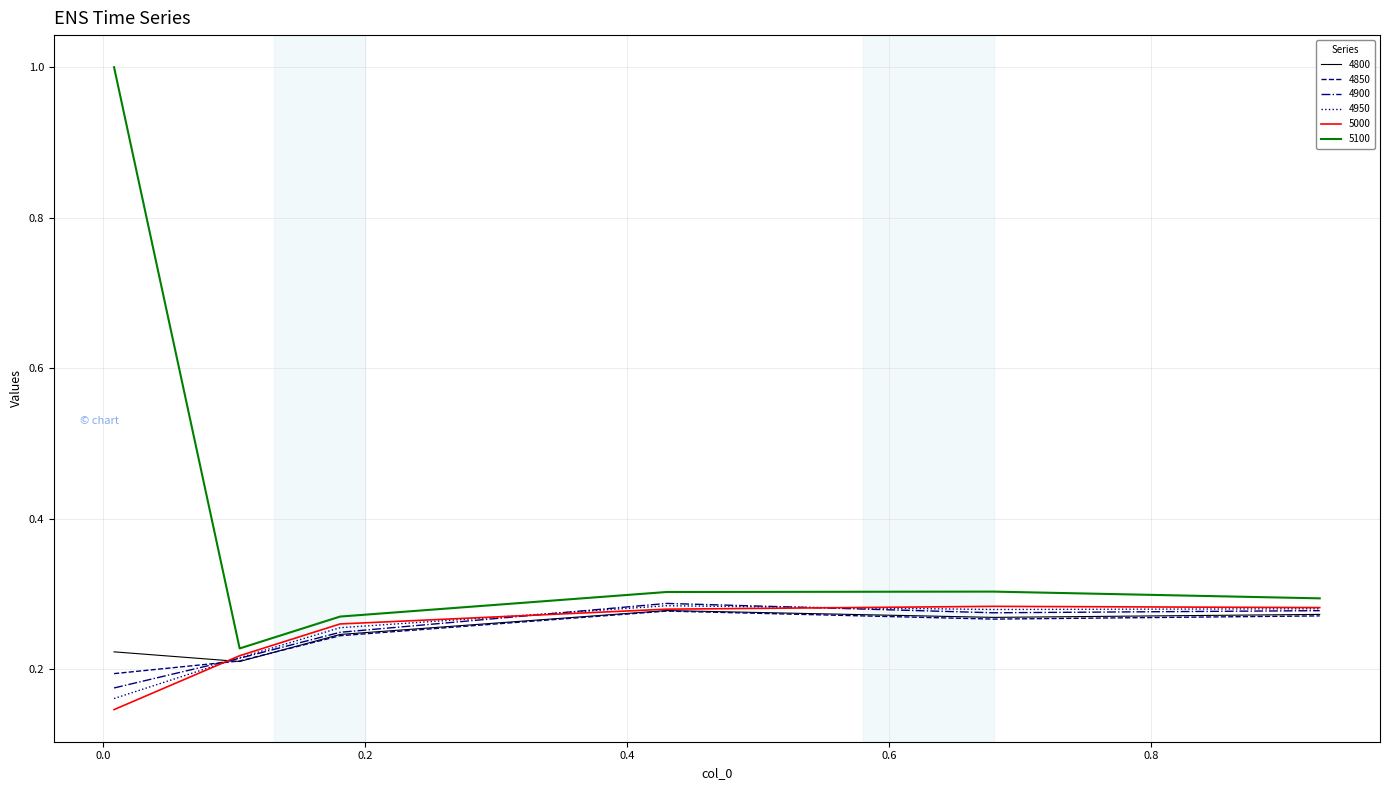

Which series has the largest range (max minus min)?

5100